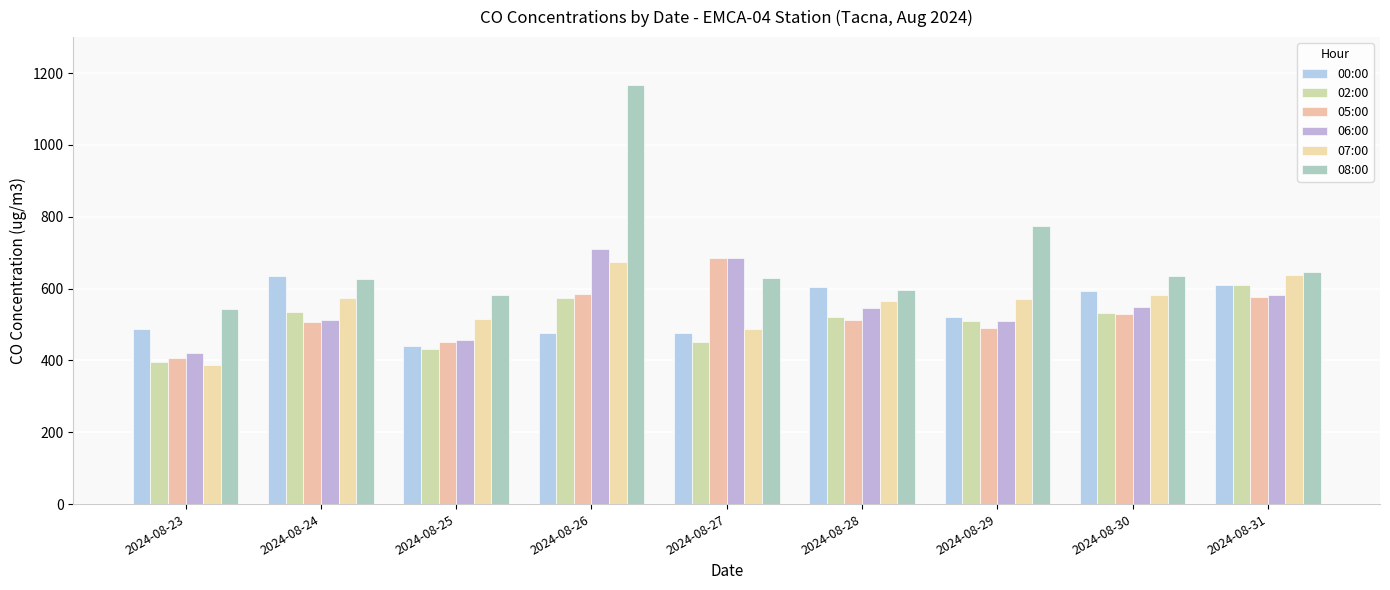

Reading right to left, what are all the values shown in this chart?

00:00: 2024-08-31=610.1	2024-08-30=592.0	2024-08-29=521.3	2024-08-28=603.1	2024-08-27=477.6	2024-08-26=476.2	2024-08-25=440.9	2024-08-24=635.1	2024-08-23=486.2
02:00: 2024-08-31=609.8	2024-08-30=530.8	2024-08-29=509.6	2024-08-28=521.5	2024-08-27=450.3	2024-08-26=573.6	2024-08-25=432.9	2024-08-24=534.4	2024-08-23=396.7
05:00: 2024-08-31=577.7	2024-08-30=529.9	2024-08-29=491.3	2024-08-28=512.7	2024-08-27=686.3	2024-08-26=585.0	2024-08-25=452.4	2024-08-24=508.1	2024-08-23=407.8
06:00: 2024-08-31=581.7	2024-08-30=547.6	2024-08-29=509.6	2024-08-28=546.7	2024-08-27=686.1	2024-08-26=710.6	2024-08-25=456.1	2024-08-24=513.1	2024-08-23=419.9
07:00: 2024-08-31=637.3	2024-08-30=582.4	2024-08-29=571.0	2024-08-28=564.4	2024-08-27=488.4	2024-08-26=675.3	2024-08-25=515.8	2024-08-24=573.9	2024-08-23=388.3
08:00: 2024-08-31=646.9	2024-08-30=633.8	2024-08-29=775.1	2024-08-28=597.2	2024-08-27=628.4	2024-08-26=1165.7	2024-08-25=583.4	2024-08-24=625.8	2024-08-23=542.2